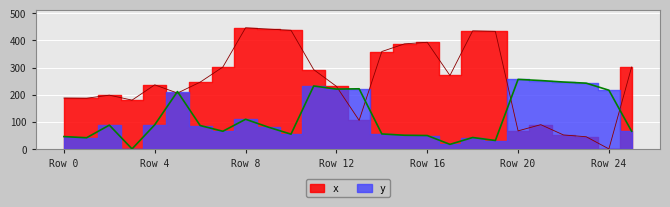

Between 2 and 11, which series saw the biggest shift?

y